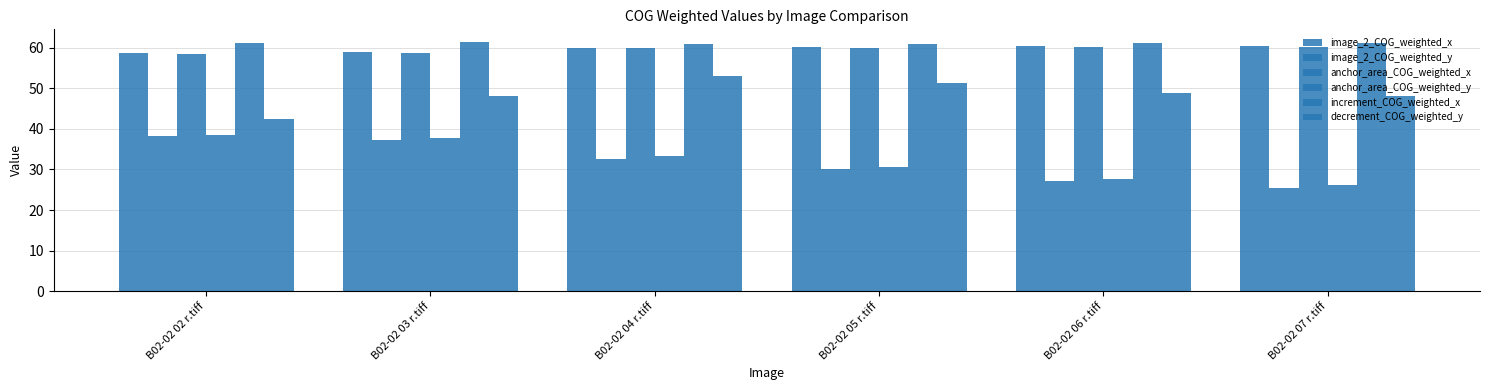

How many groups of bars are there?

6